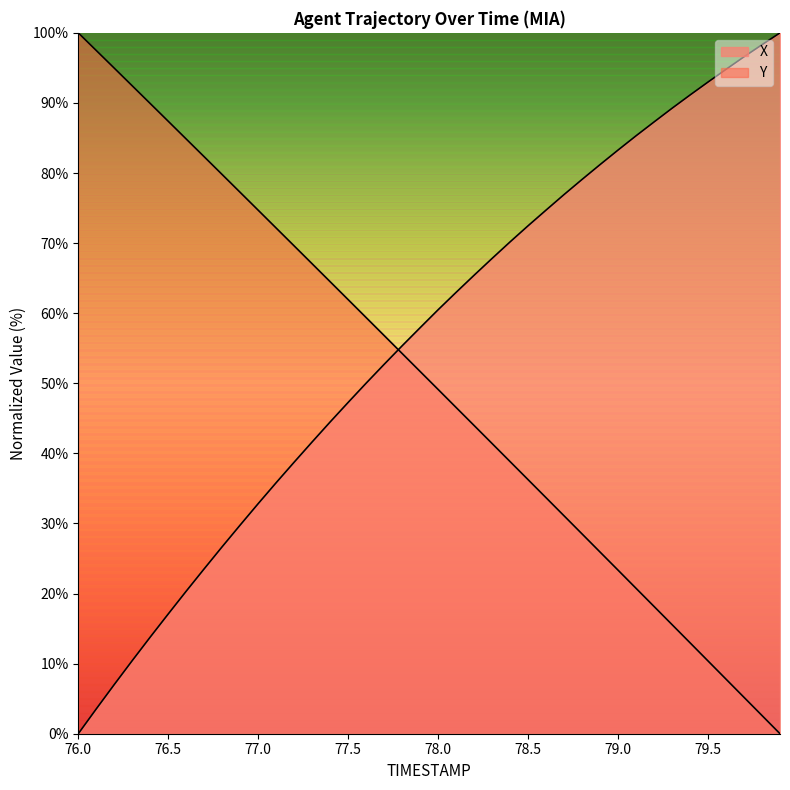

What are all the series names shown in the legend?

X, Y